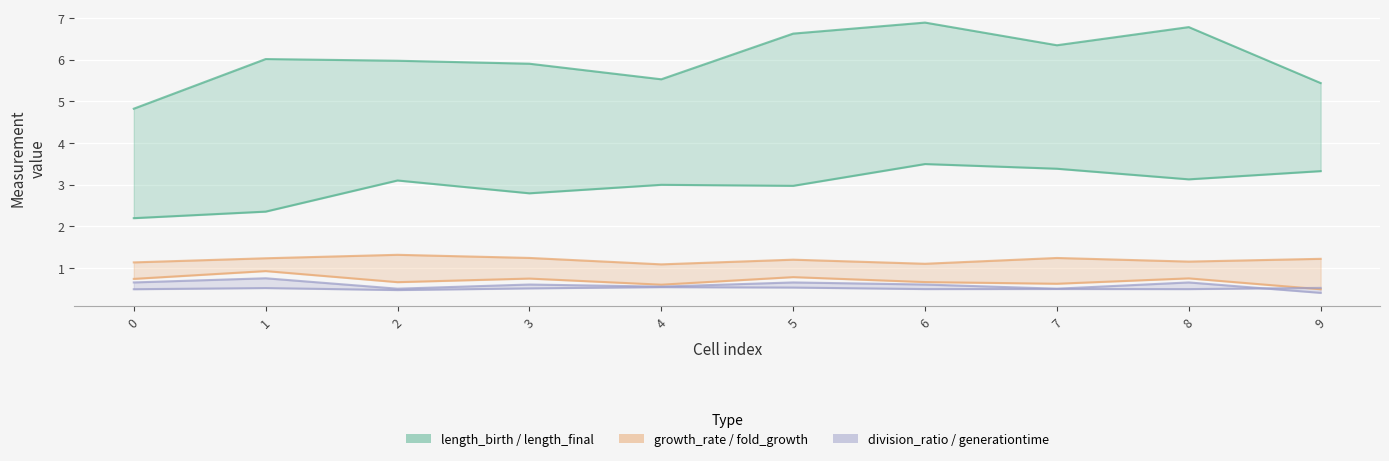

Where does the length_final series first go above 6?

1